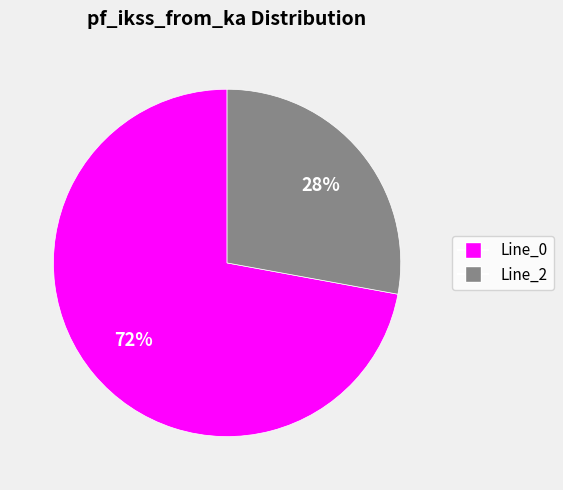

To the nearest percent, what is the average slice percentage?

50%